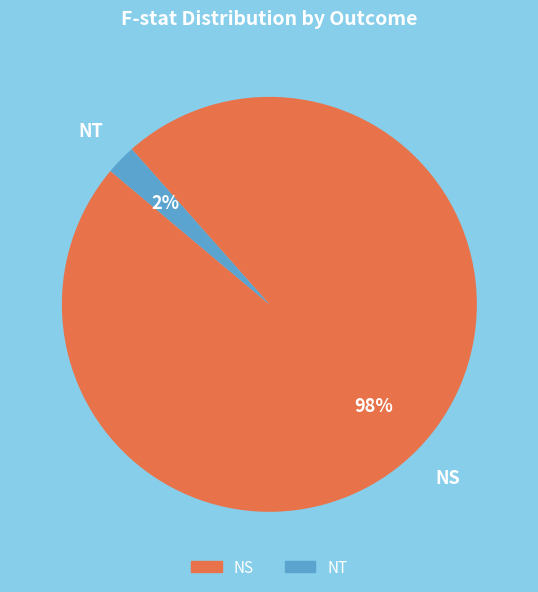

How many segments does this pie chart have?

2